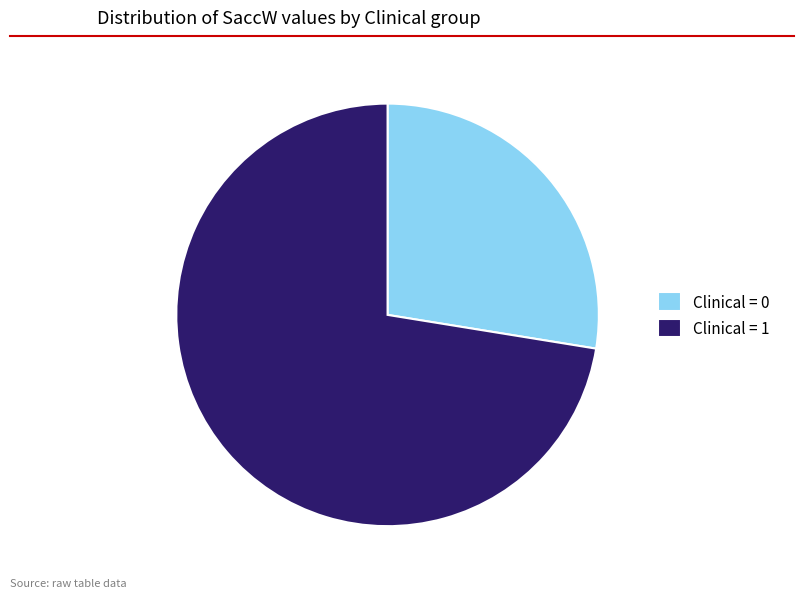

Is it true that Clinical = 0 is 18% of the pie?

False